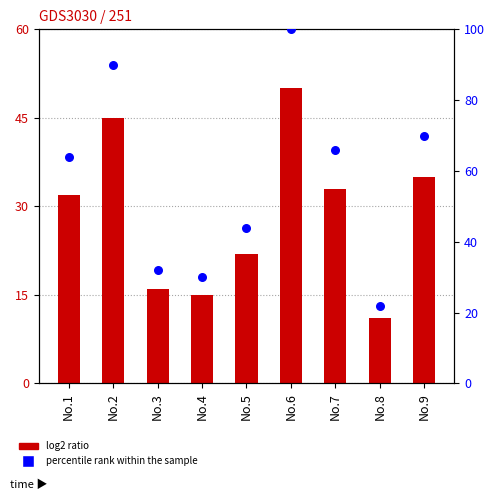

Which series contains the highest Y value?

percentile rank within the sample